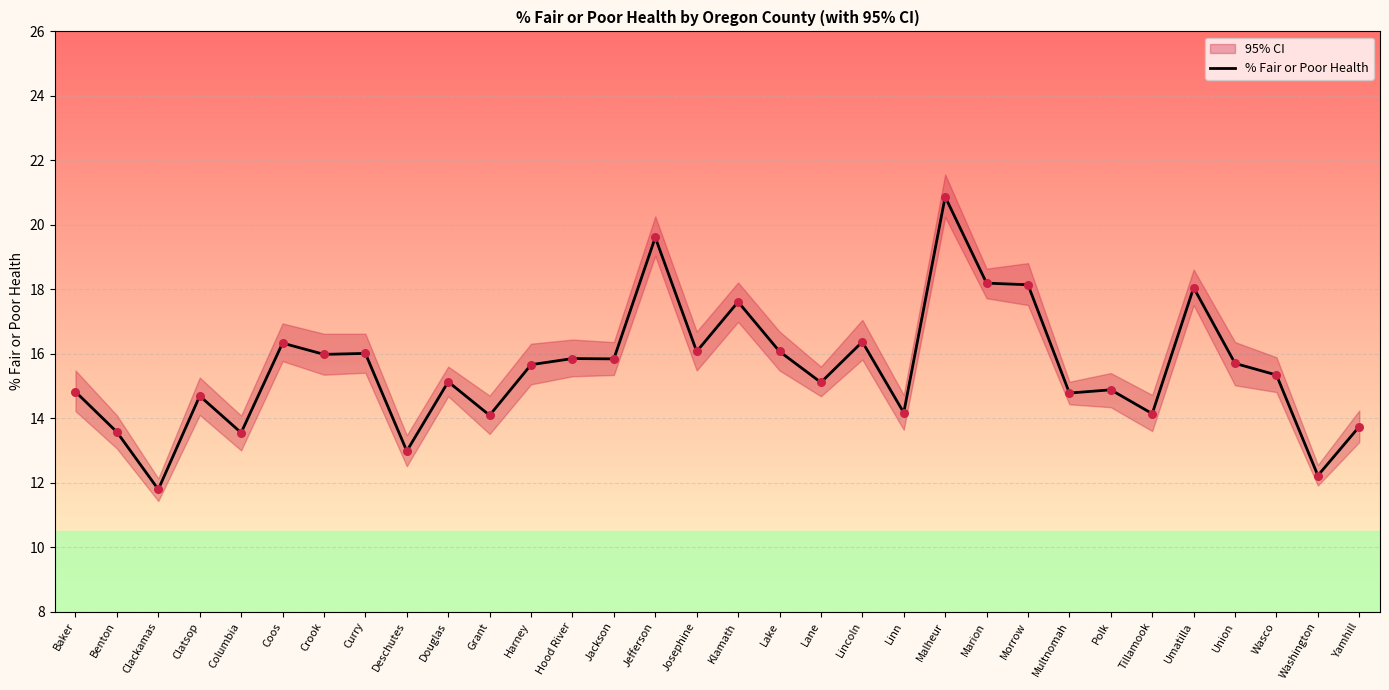

What is the ratio of the value at Jefferson to the value at Yamhill?

1.4